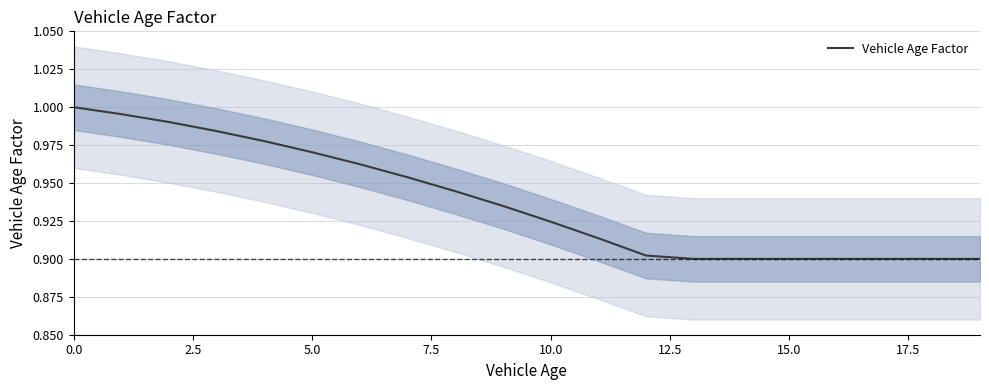

Is this an area chart (filled region under the line)?

No